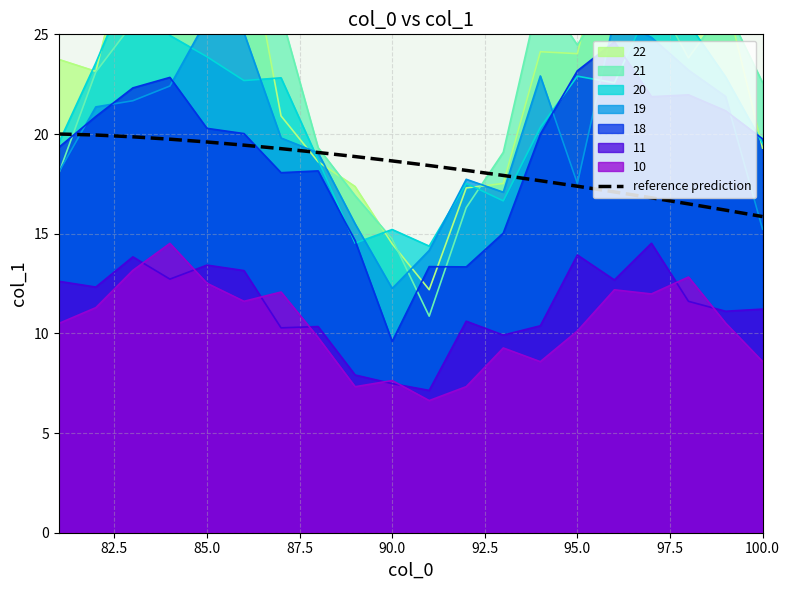

What is the minimum value for 11?

7.1